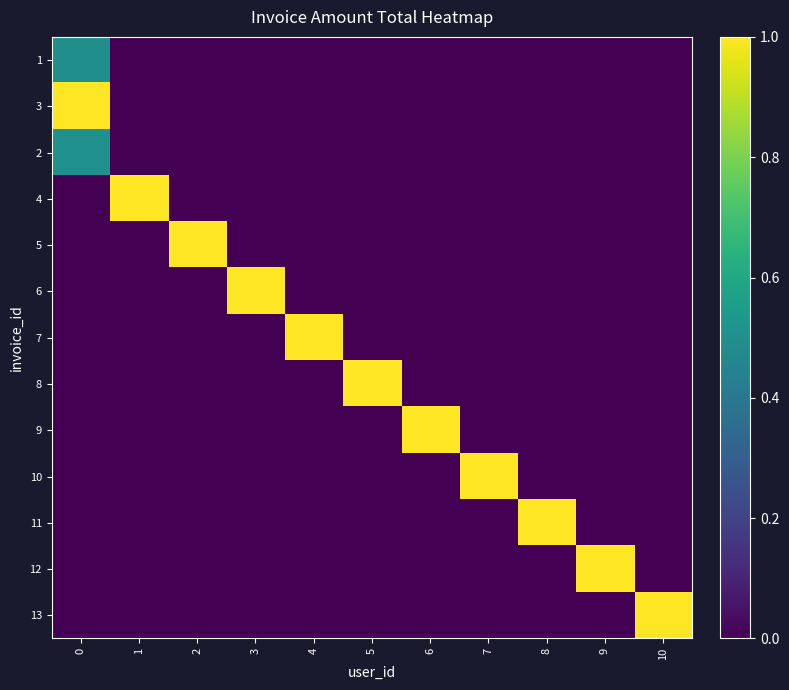

Which has a higher value, 7 or 9?

7